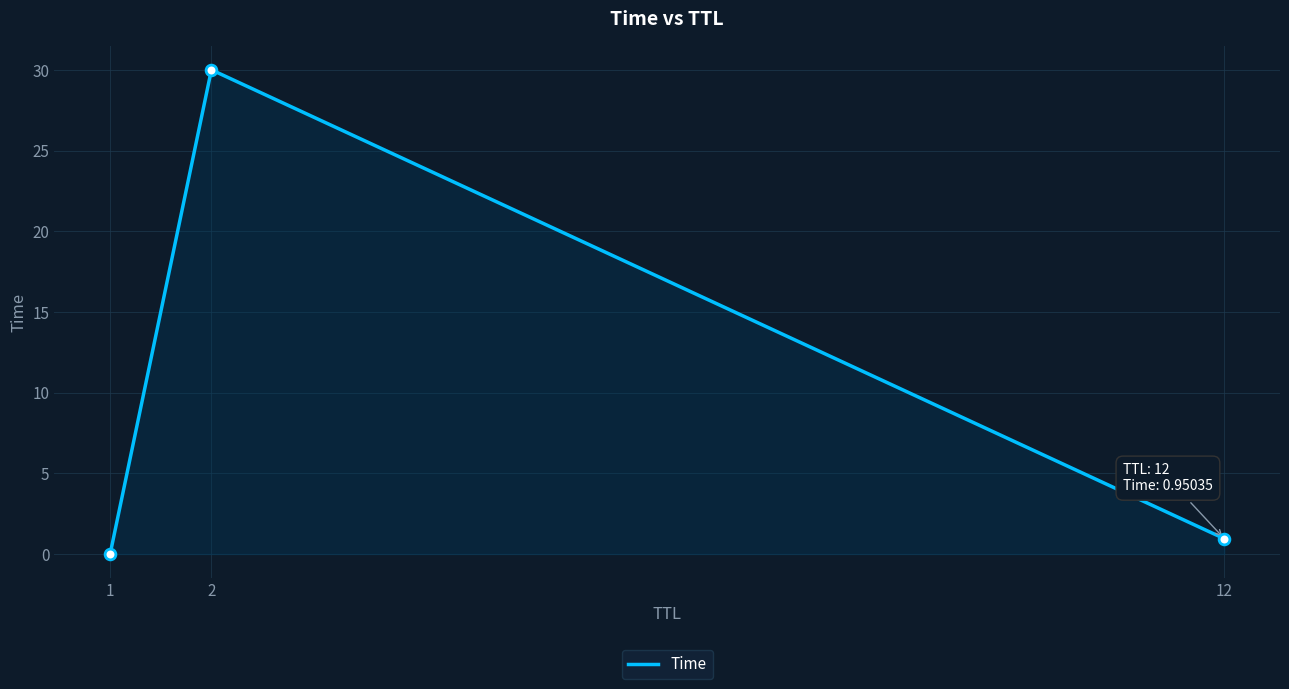

Which has a higher value, 2 or 1?

2